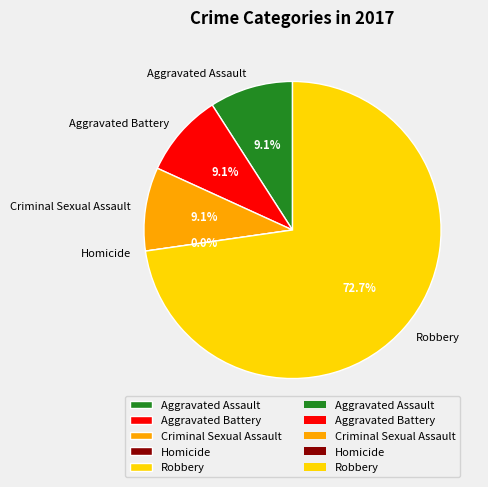

Combined, what portion of the pie is Homicide and Aggravated Battery?

9.1%